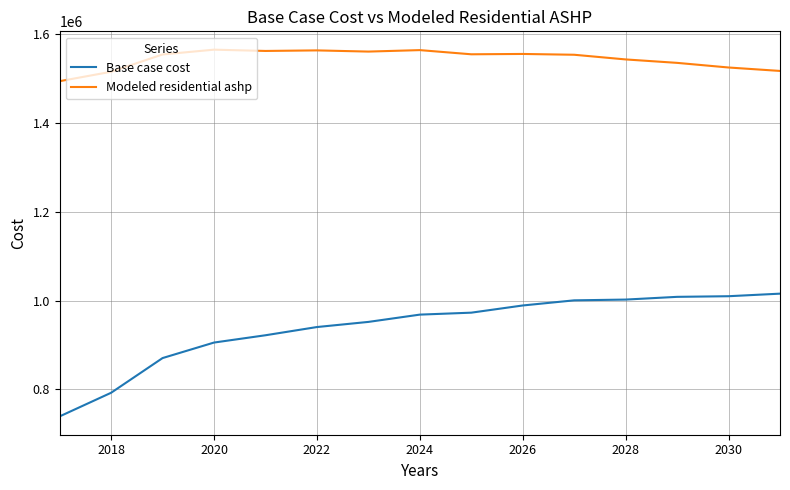

What is the lowest value of the Base case cost series?

739272.9